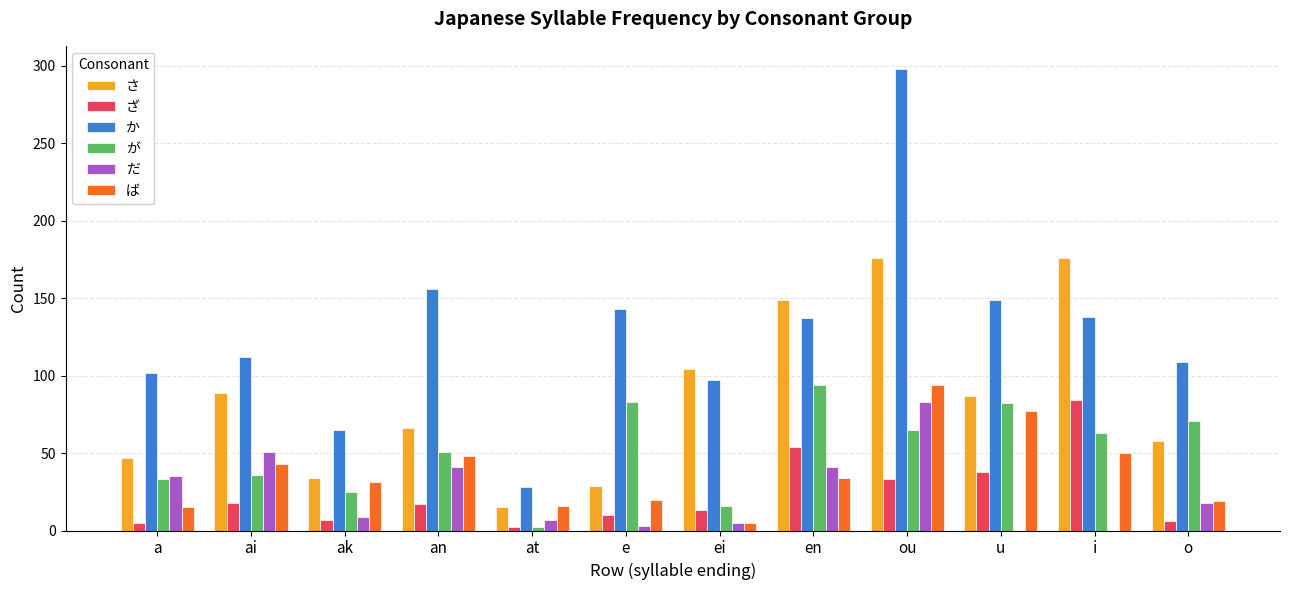

What is the spread (max minus min) of values at an?

139